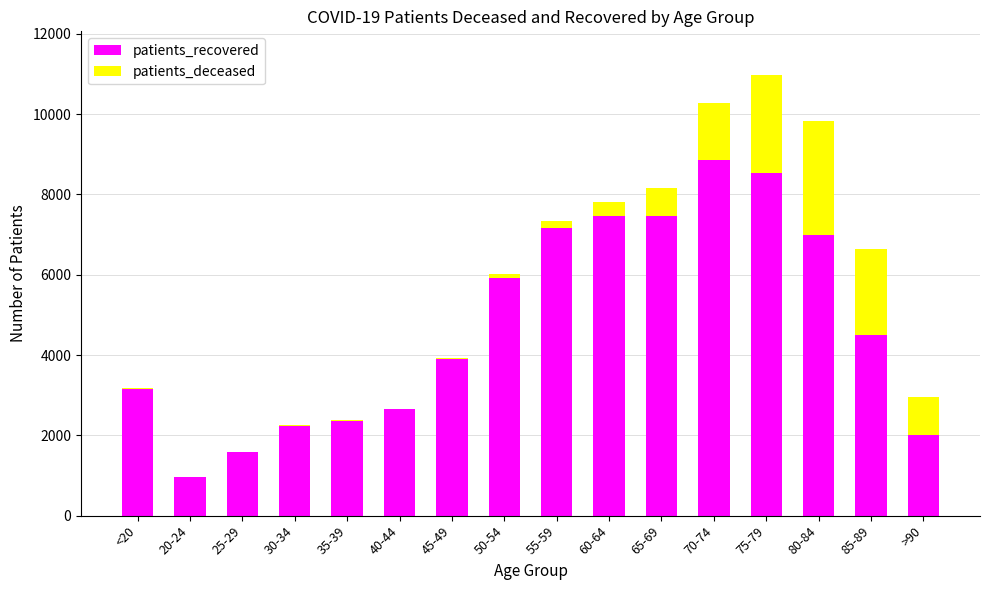

At which category is the sum across all series the highest?

75-79